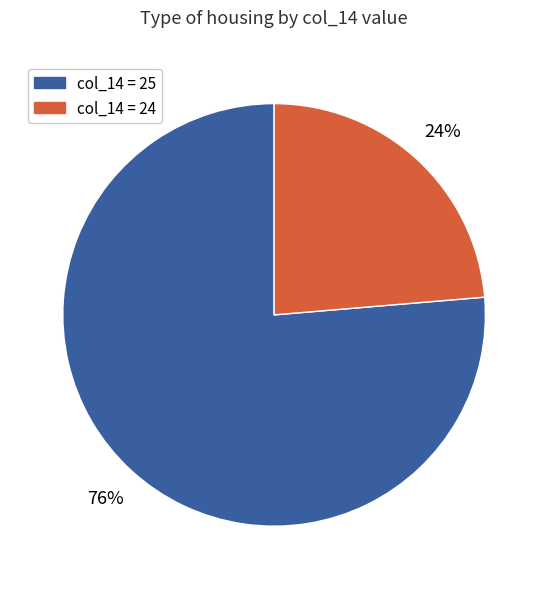

Rank the categories by value from highest to lowest.

col_14 = 25, col_14 = 24